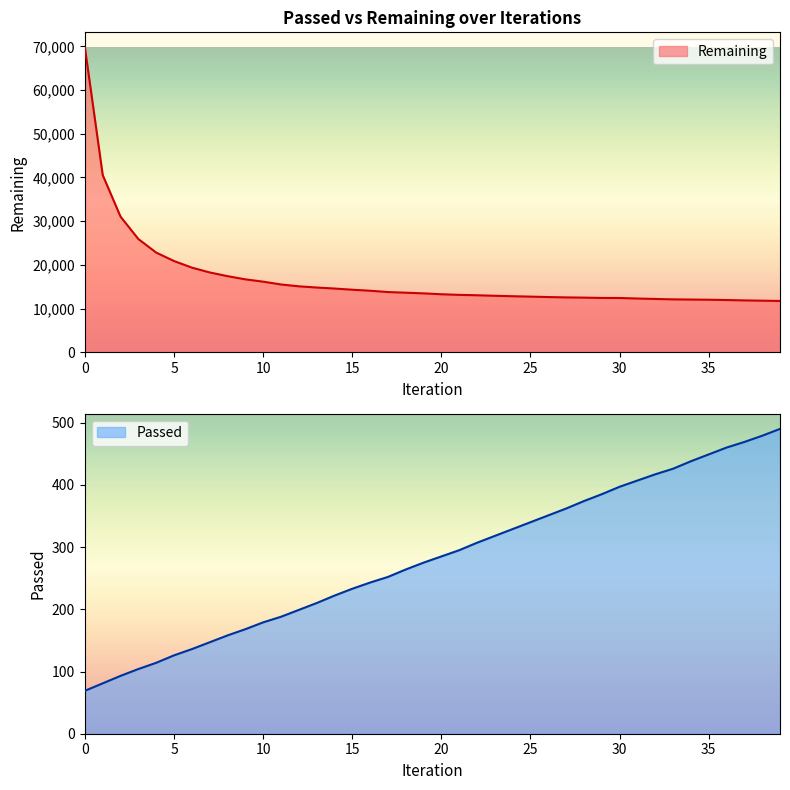

At which label is Passed closest to 279?

19